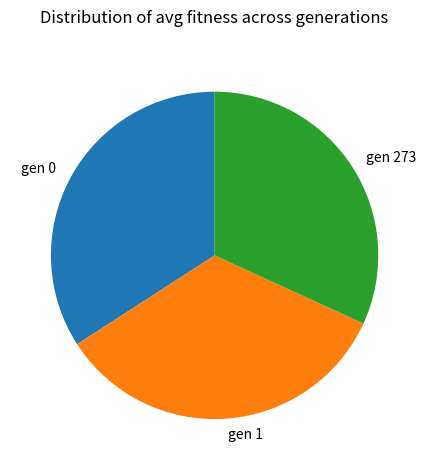

Approximately how many times larger is the value at gen 1 compared to gen 0?

1.0